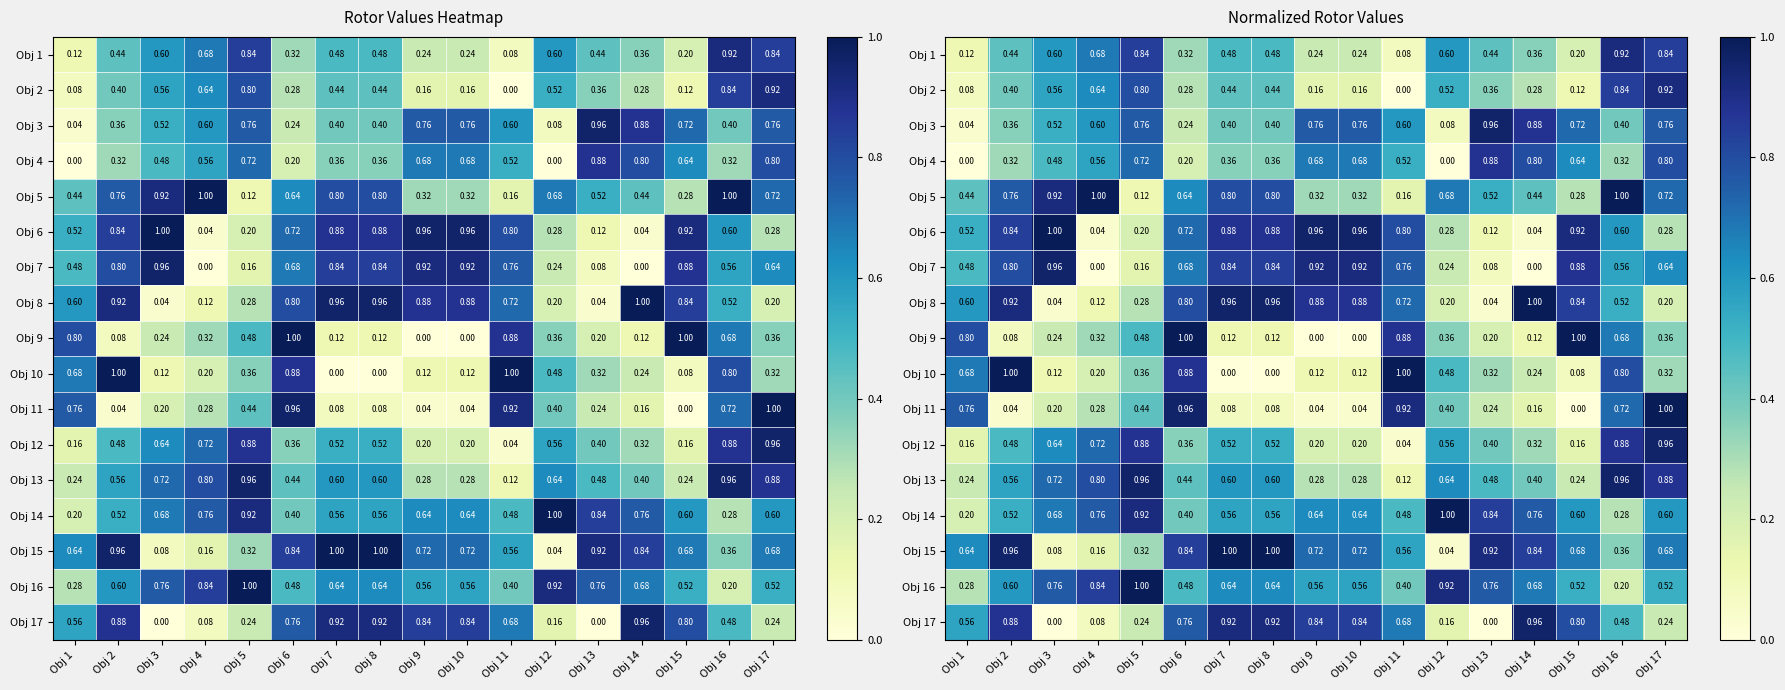

What is the average value of the Obj 10 series?

0.4